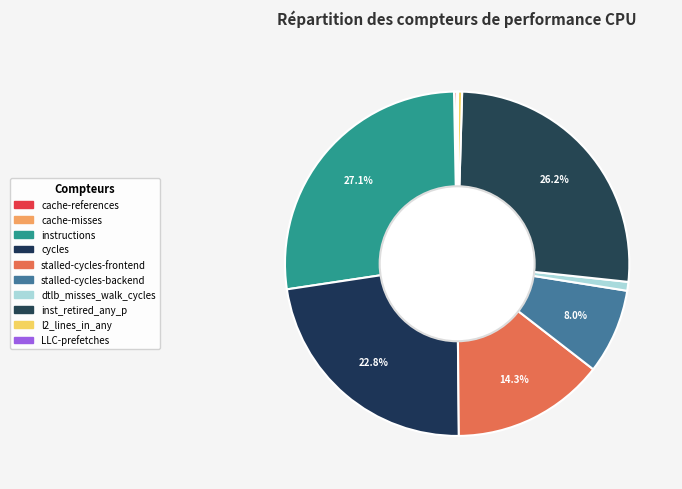

True or false: cache-references accounts for 1% of the total.

False